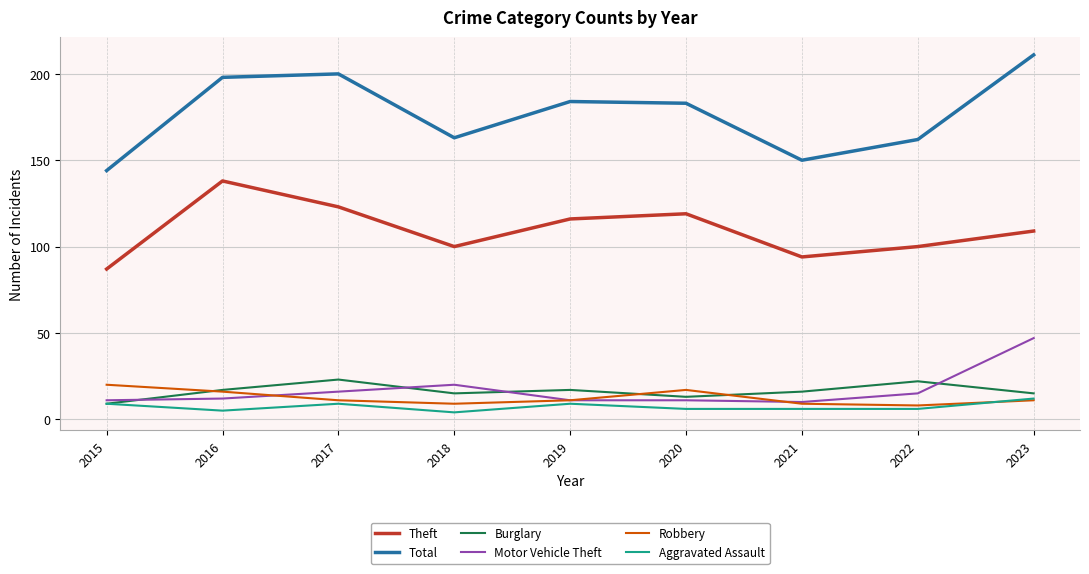

True or false: Robbery has a value of 11 at 2017.

True